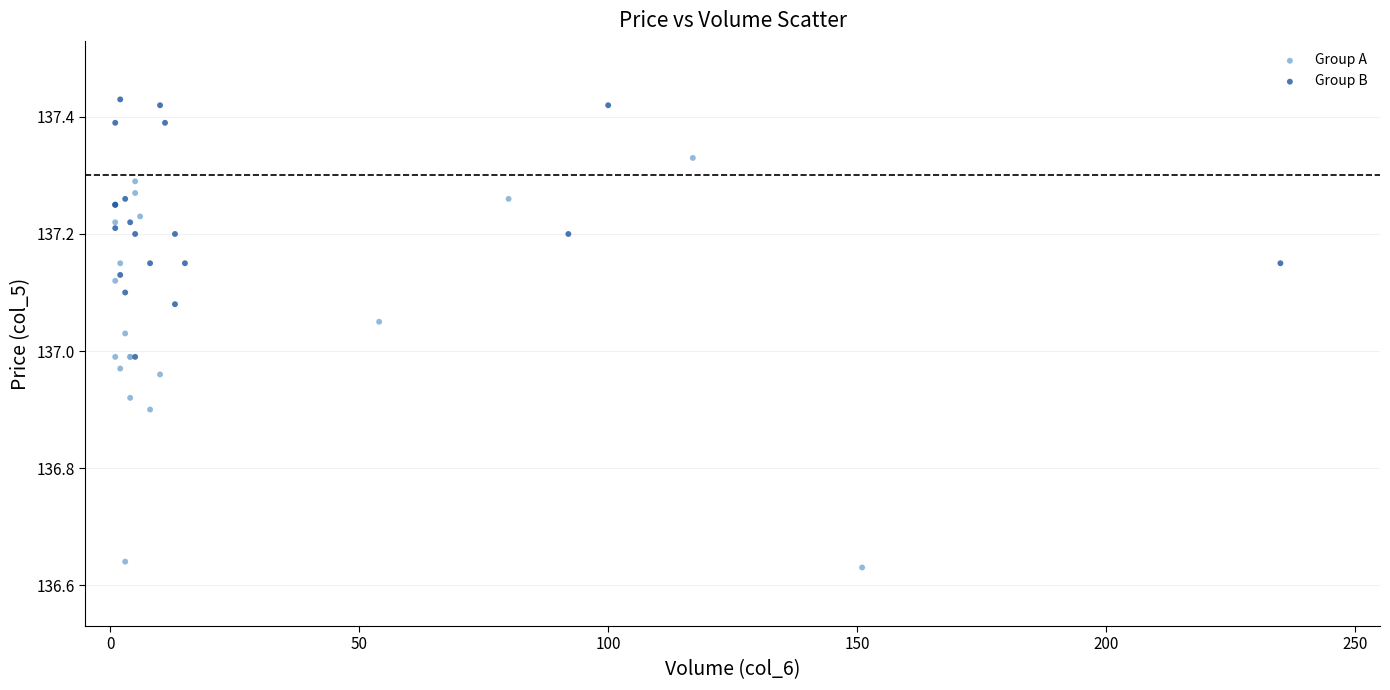

Which series has the largest Y range (max minus min)?

Group A